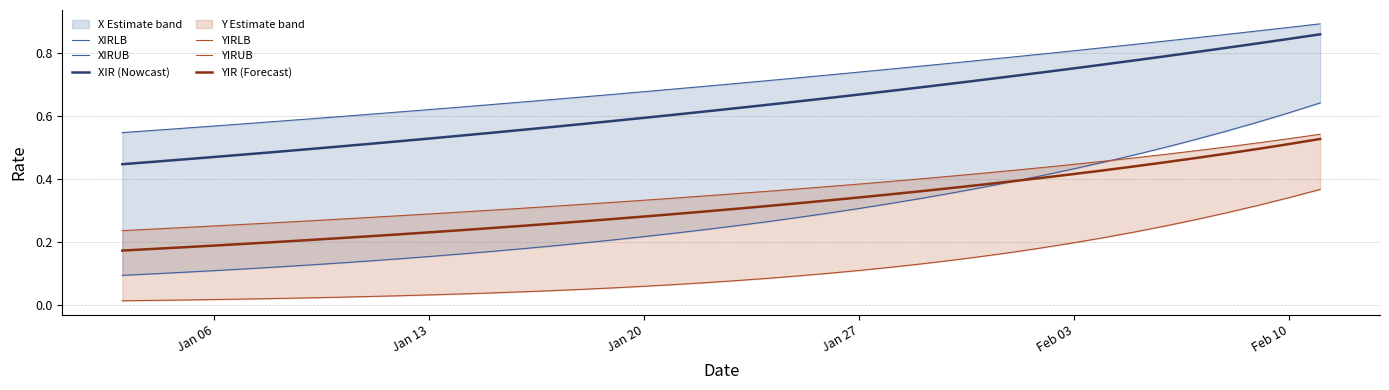

True or false: YIR (Forecast) and XIR (Nowcast) intersect in this chart.

False